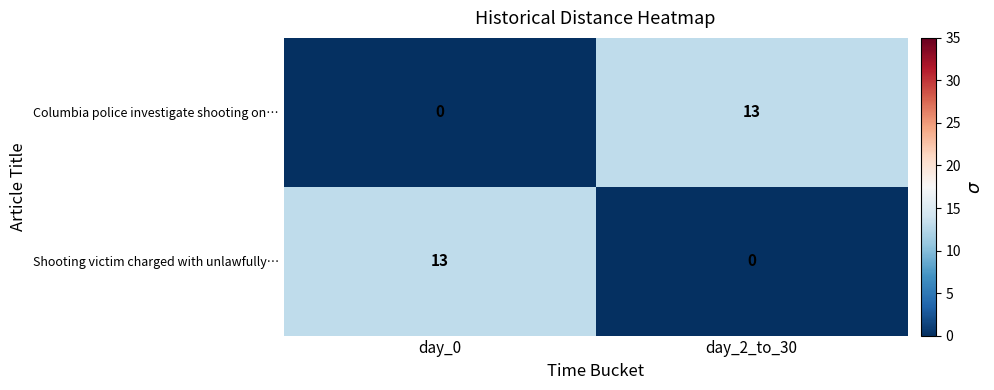

At how many categories does at least one series exceed 10?

2